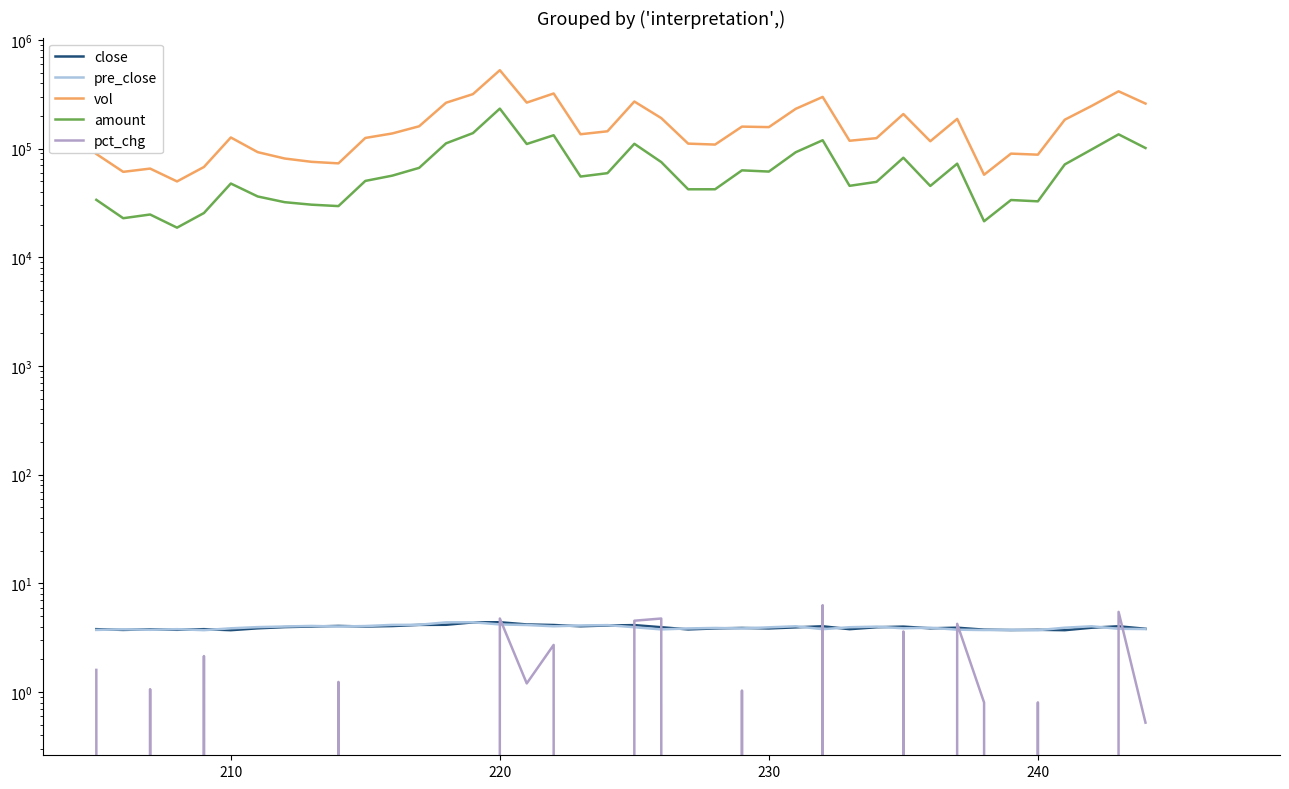

Rank the series by their maximum value, from highest to lowest.

vol, amount, pct_chg, close, pre_close